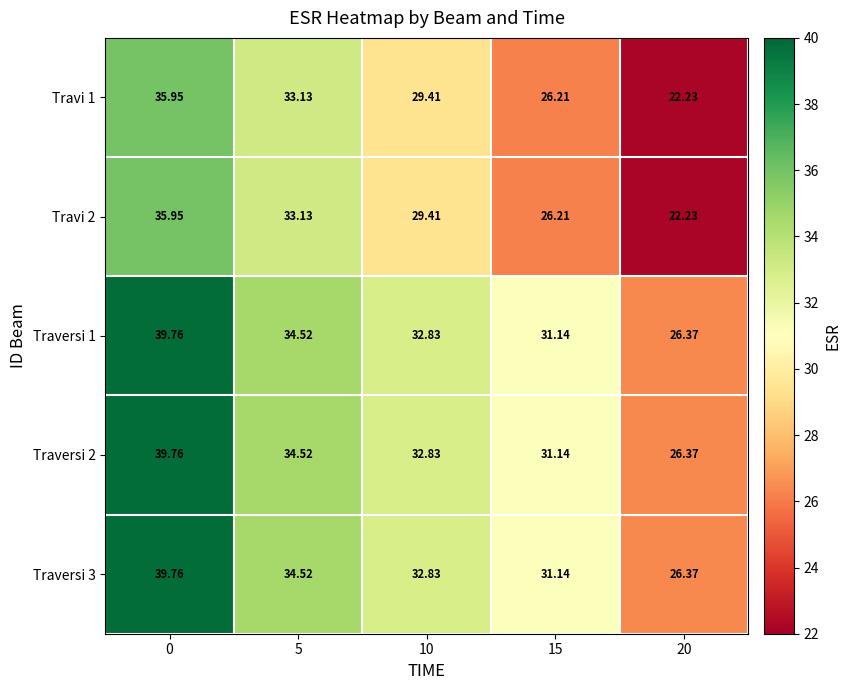

Is the value of Traversi 1 at 15 greater than the value of Traversi 2 at 5?

No